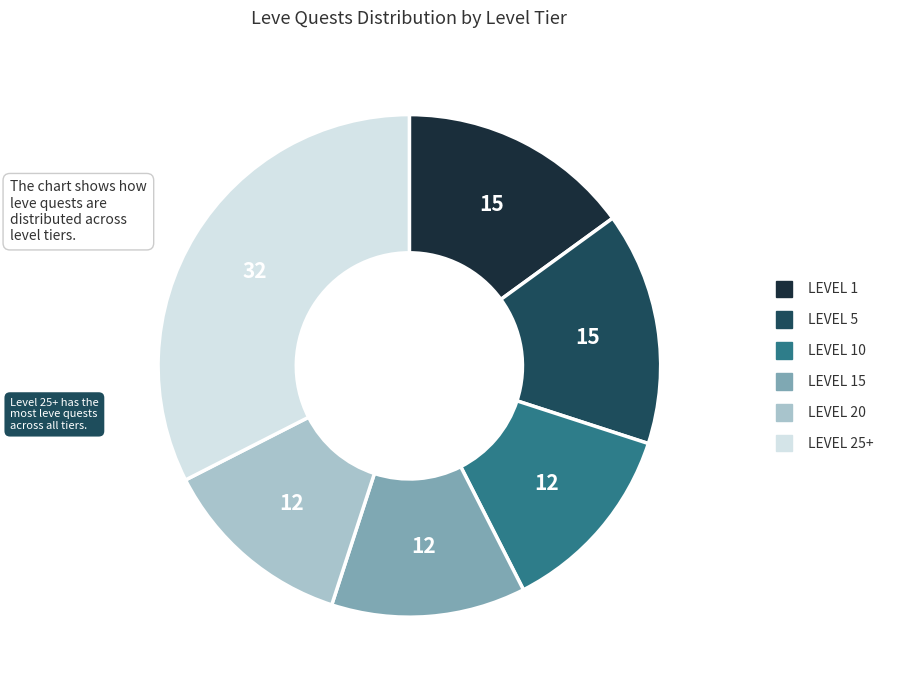

Count the number of slices in the pie.

6